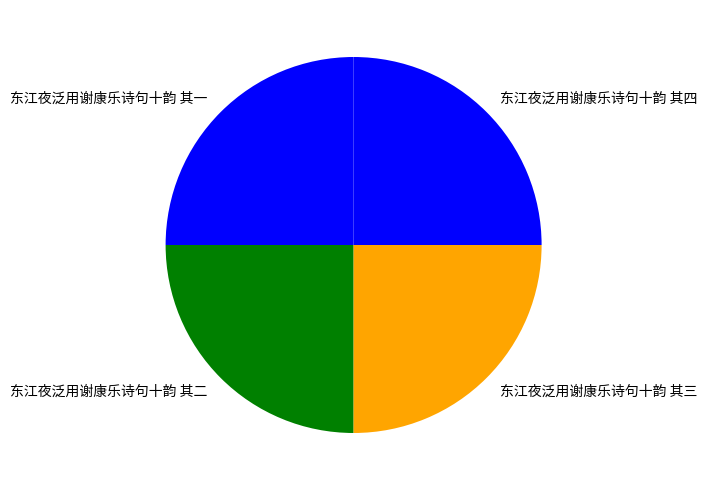

Count the number of slices in the pie.

4